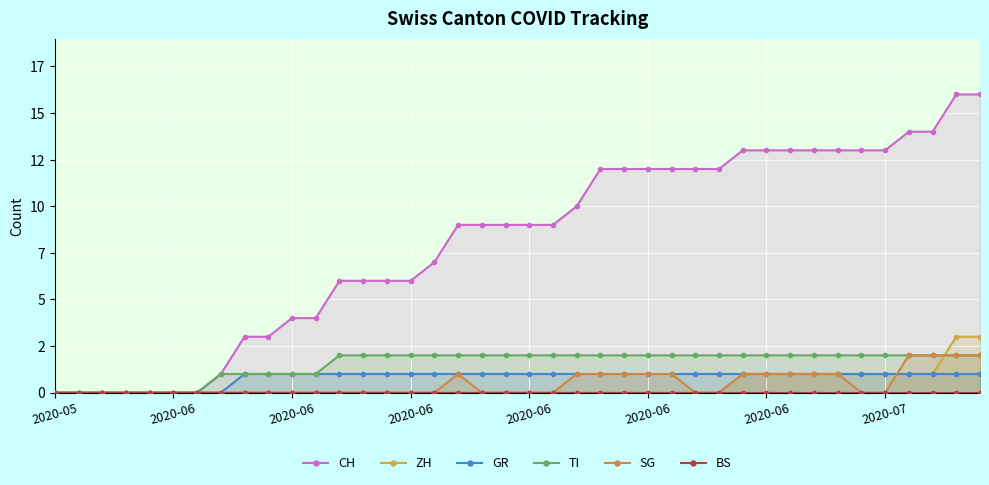

List the series in order of their peak value, highest first.

CH, ZH, TI, SG, GR, BS